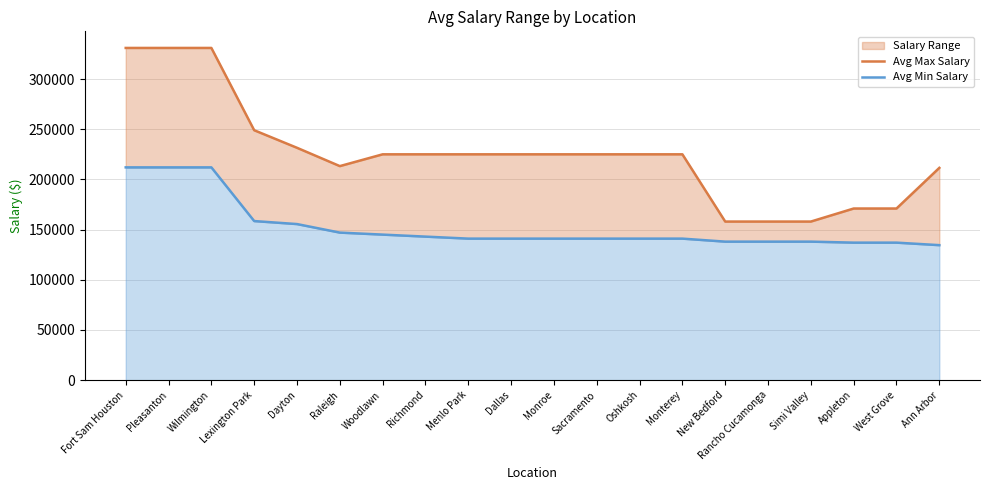

What is the greatest value displayed?

331000